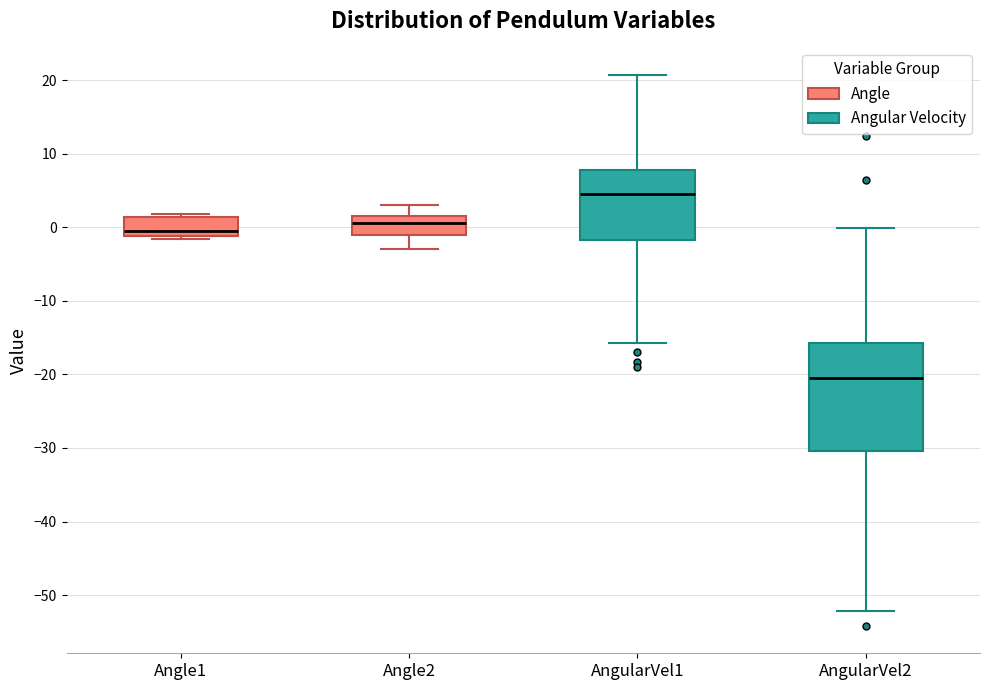

Reading left to right, read every box against the y-axis: the position of its median line, the range the box covers, and the ends of its whiskers. The values are not printed on the chart, so give them approximately, as read against the axis.

Angle1: median -1 (just above the box's lower edge), box -1 to 1, whiskers -2 to 2
Angle2: median 1, box -1 to 2, whiskers -3 to 3
AngularVel1: median 5, box -2 to 8, whiskers -16 to 21
AngularVel2: median -20, box -30 to -16, whiskers -52 to 0